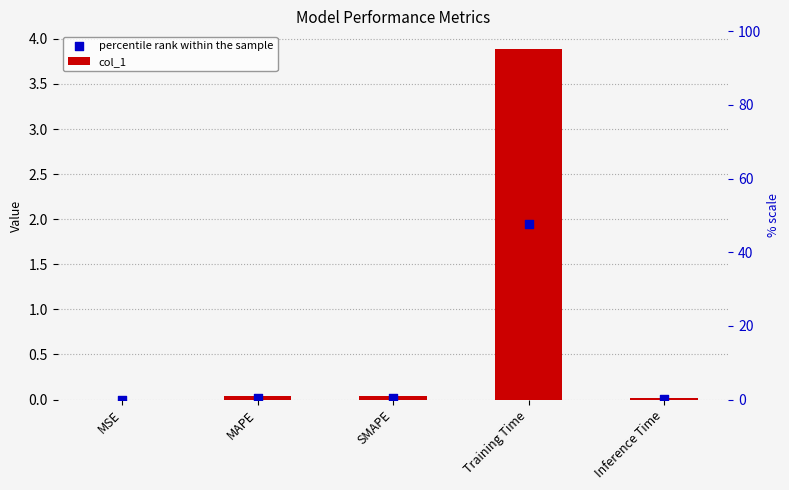

At how many categories does at least one series exceed 1?

1